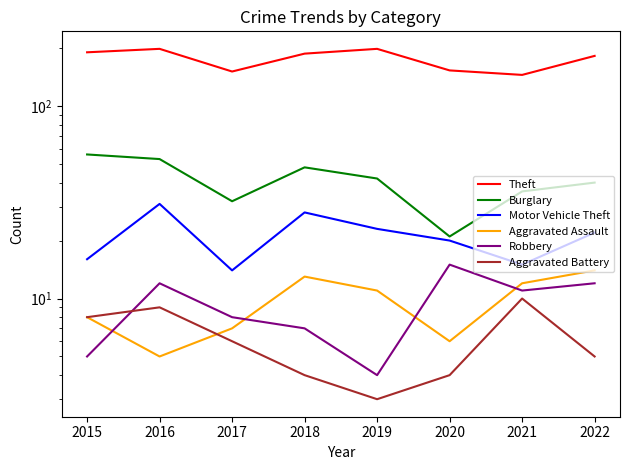

How many values in the Aggravated Battery series are below 6?

4